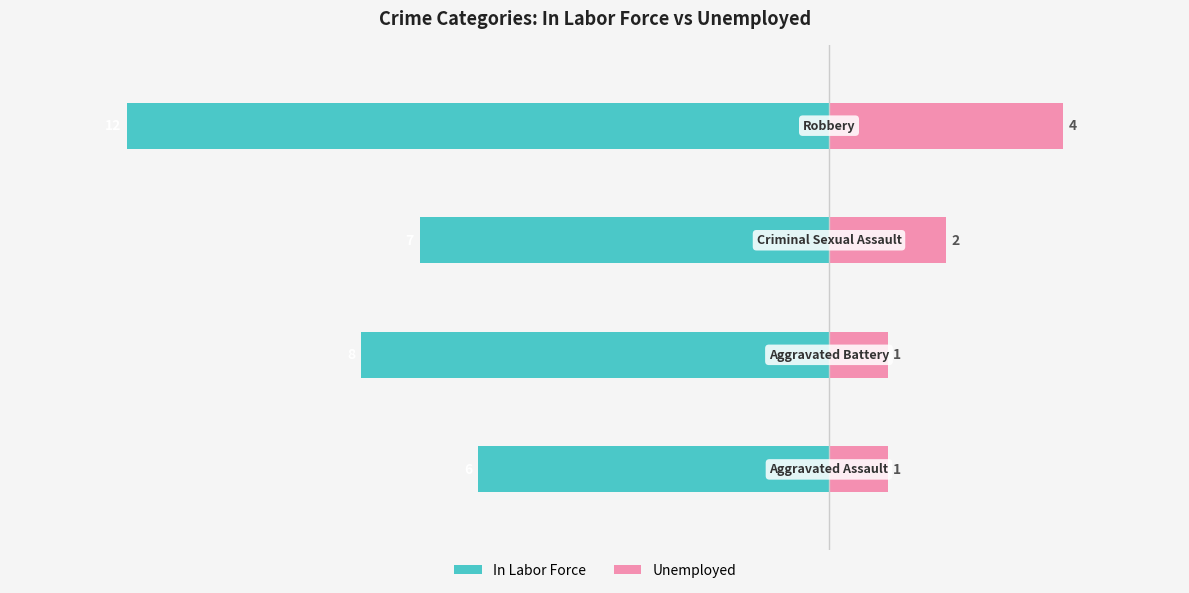

What is the total value across all series at 3?

-8